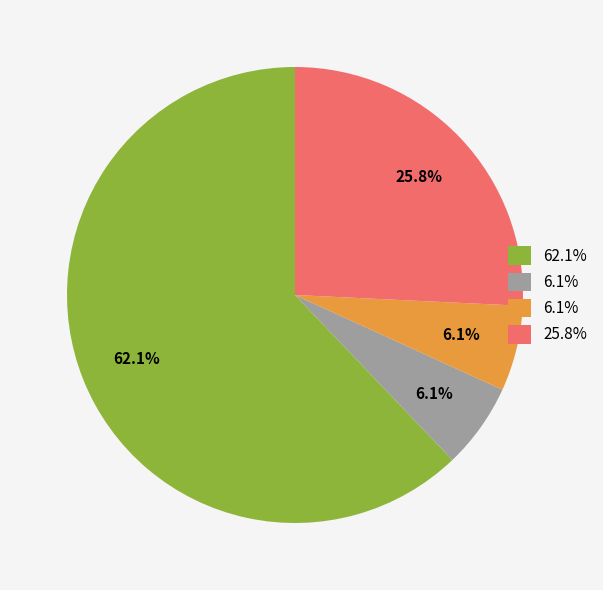

Count the number of slices in the pie.

4